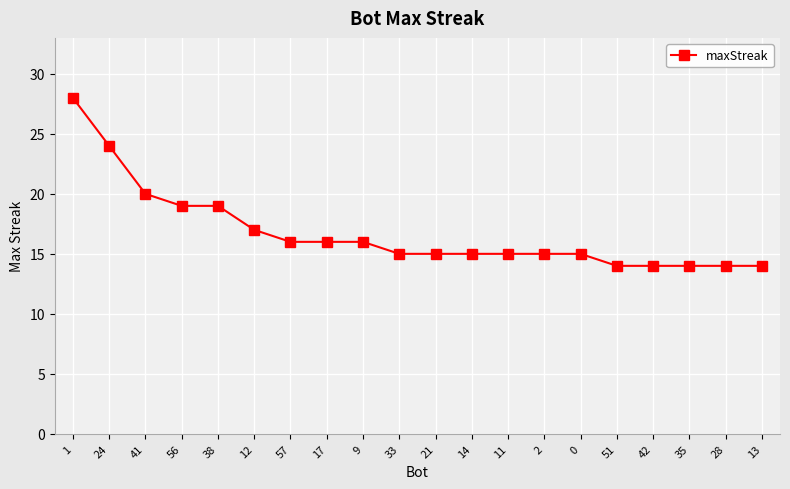

Approximately how many times larger is the value at 41 compared to 51?

1.4